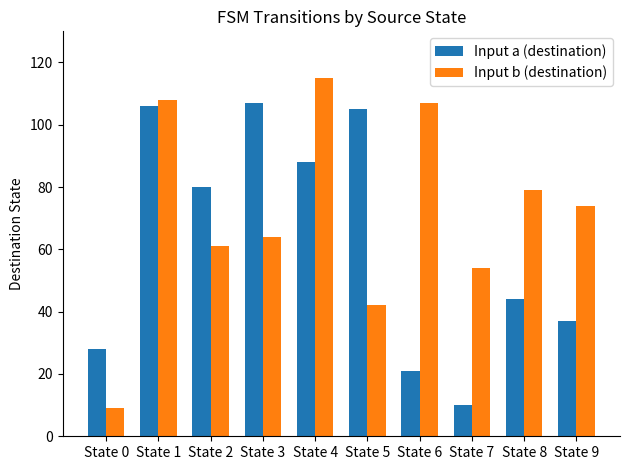

What is the average value of the Input b (destination) series?

71